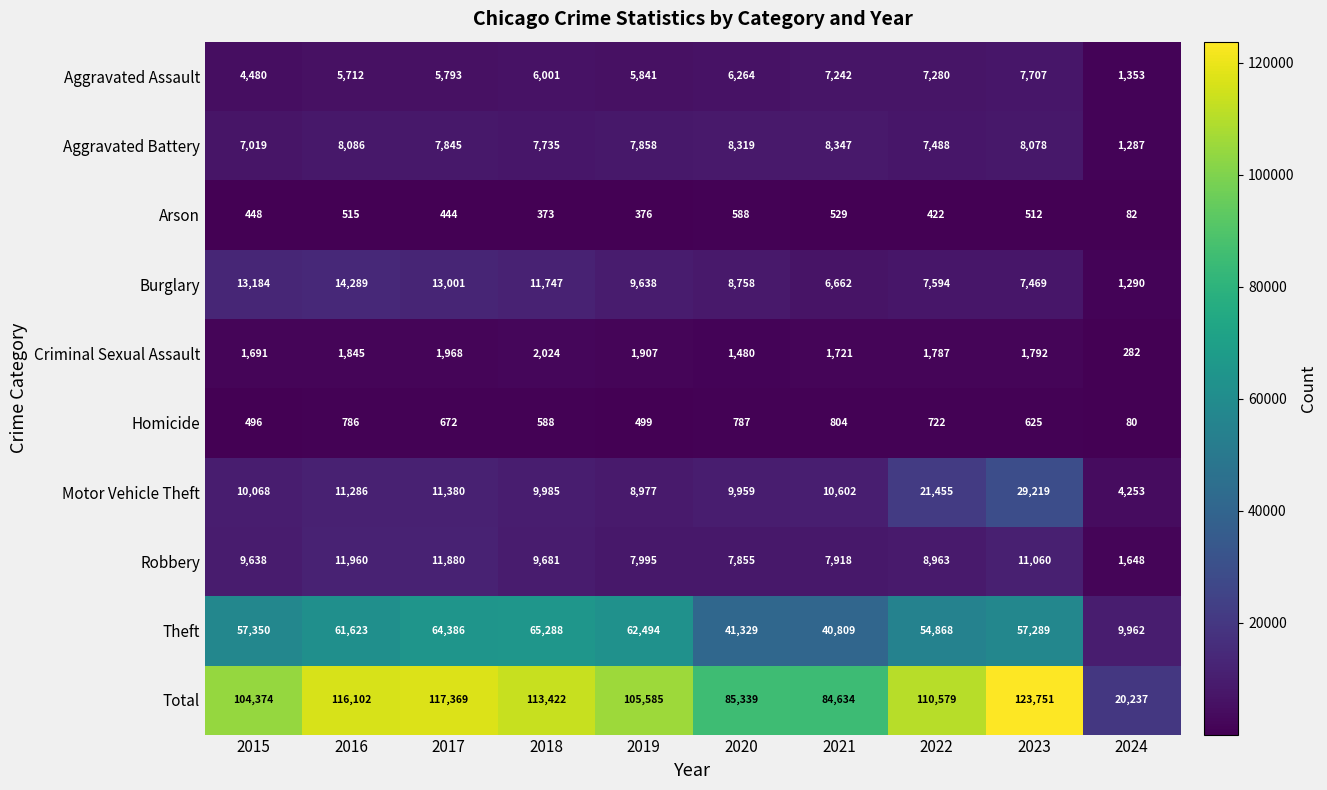

List the series in order of their peak value, lowest first.

Arson, Homicide, Criminal Sexual Assault, Aggravated Assault, Aggravated Battery, Robbery, Burglary, Motor Vehicle Theft, Theft, Total